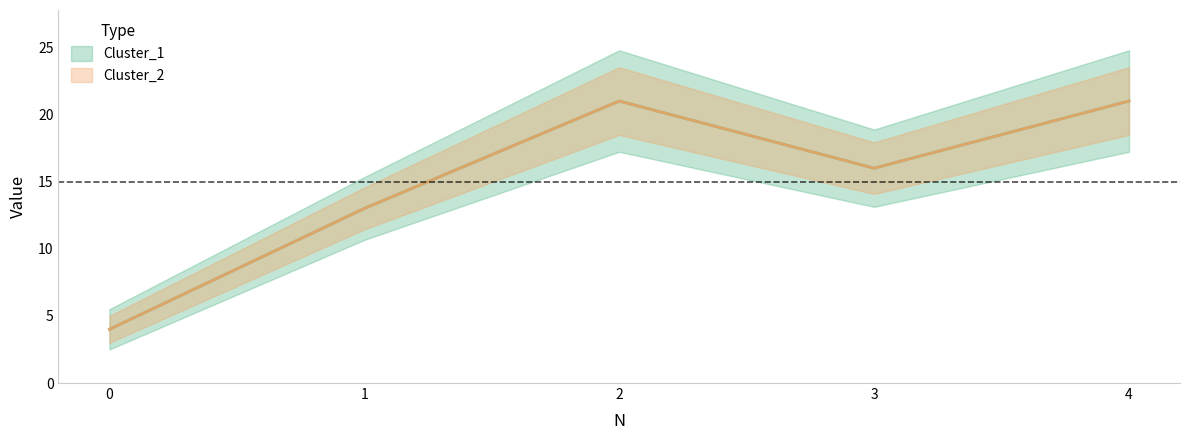

What is the value of the Cluster_1 point at the 5th from the left?

21